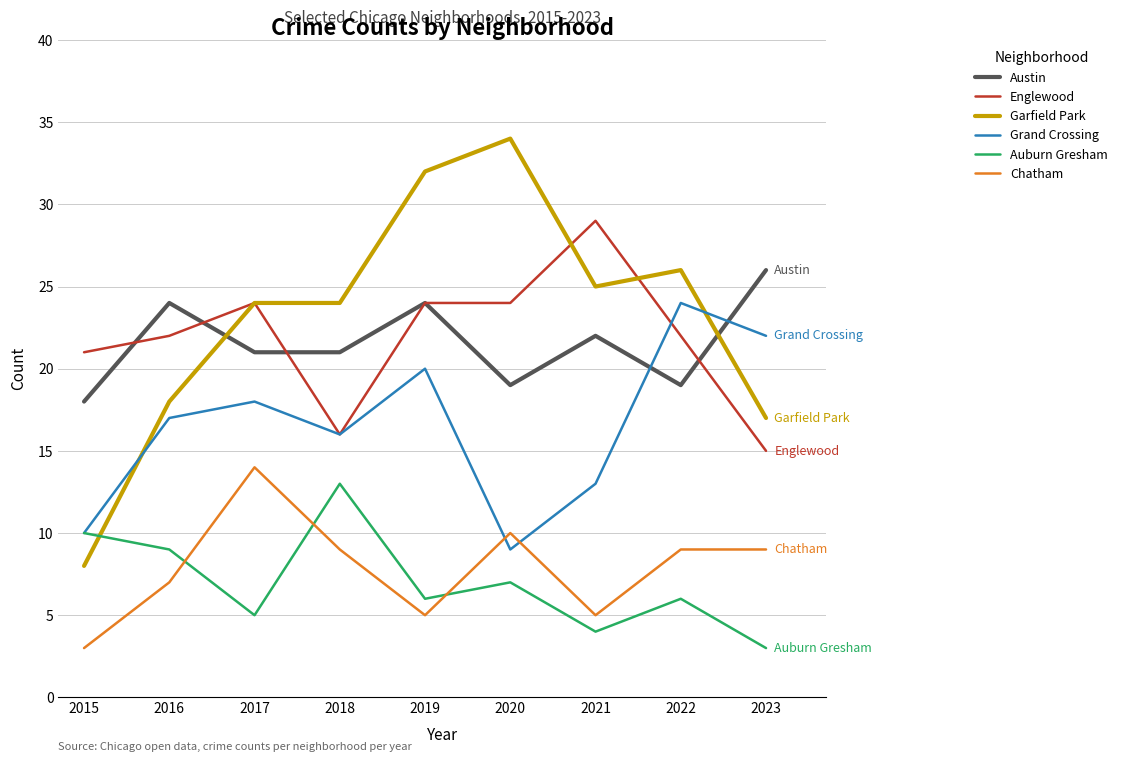

Is it true that Chatham equals 3 at 2019?

False